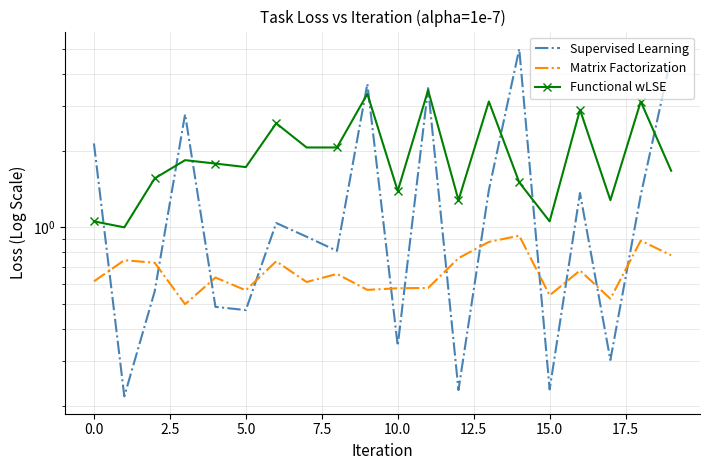

What is the highest value of the Matrix Factorization series?

0.9